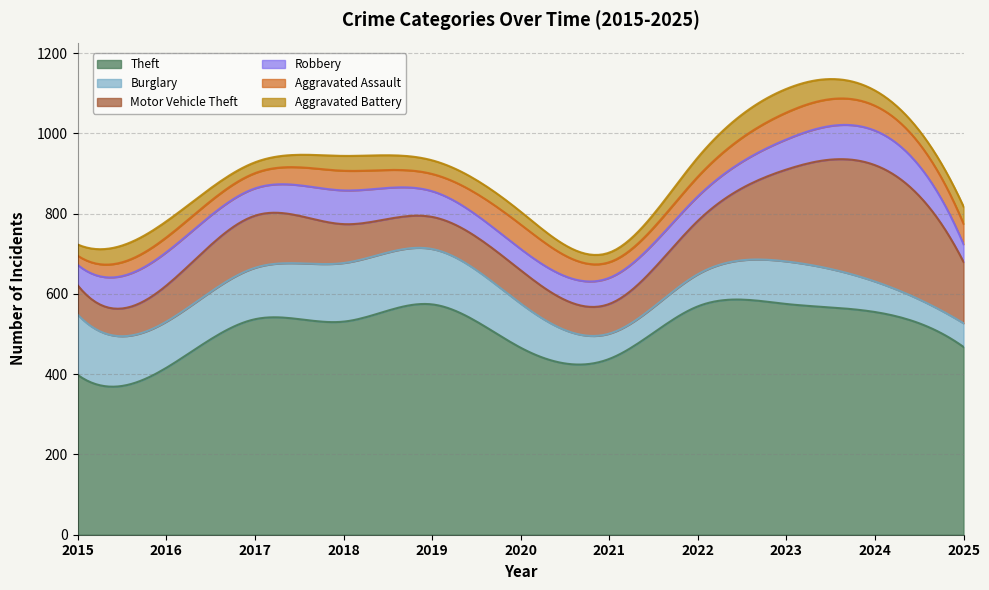

List the series in order of their peak value, lowest first.

Aggravated Battery, Aggravated Assault, Robbery, Burglary, Motor Vehicle Theft, Theft